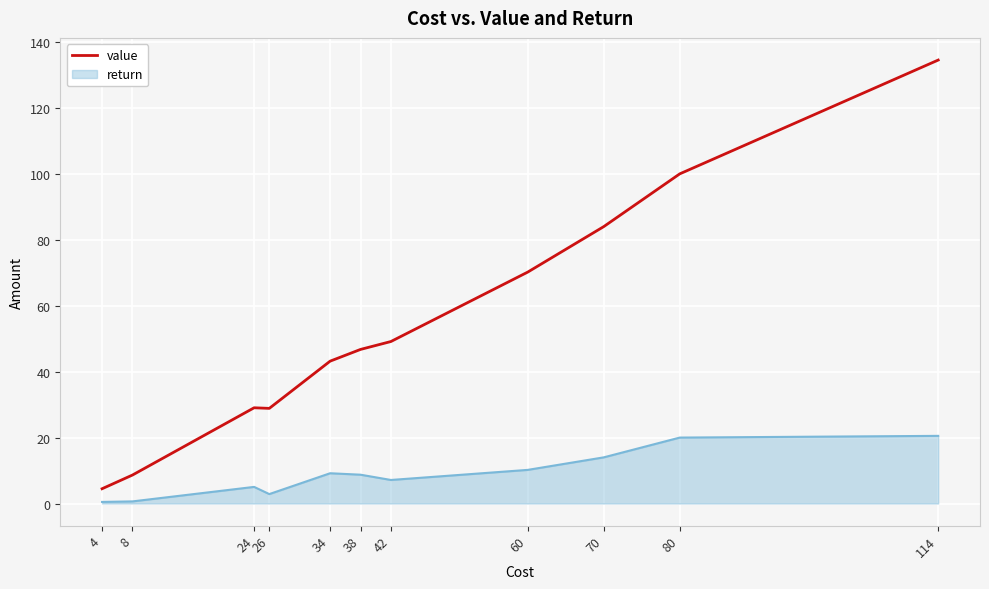

Is it true that return equals 14.0 at 70?

True